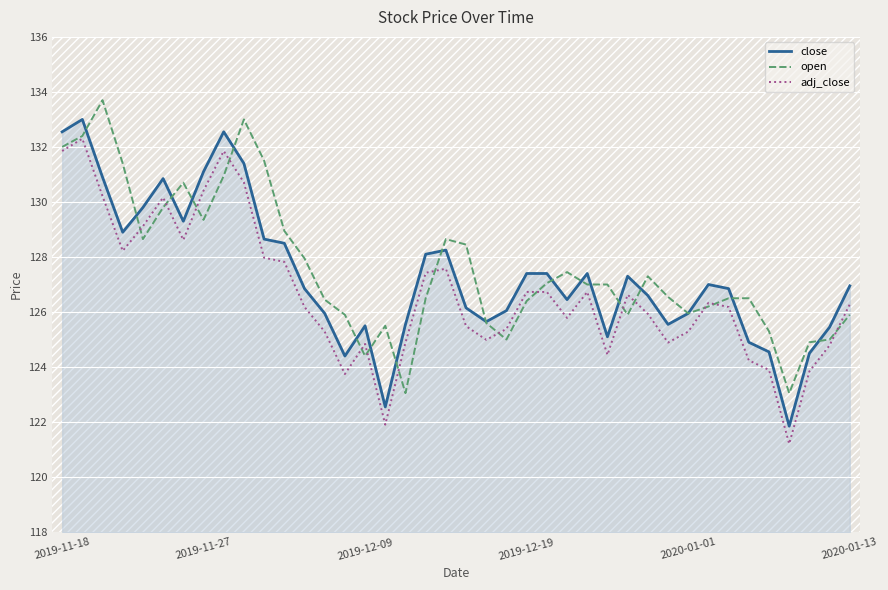

True or false: close and adj_close intersect in this chart.

False